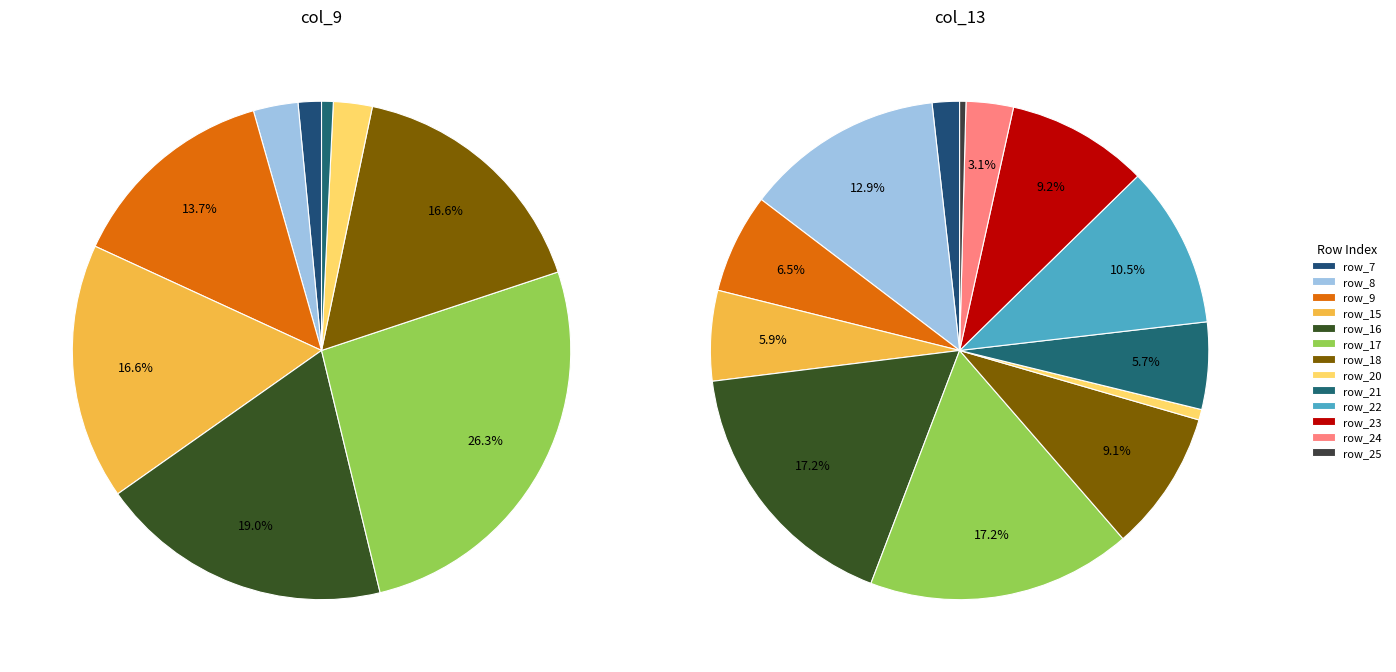

How much of the chart is everything except 27?

100.0%